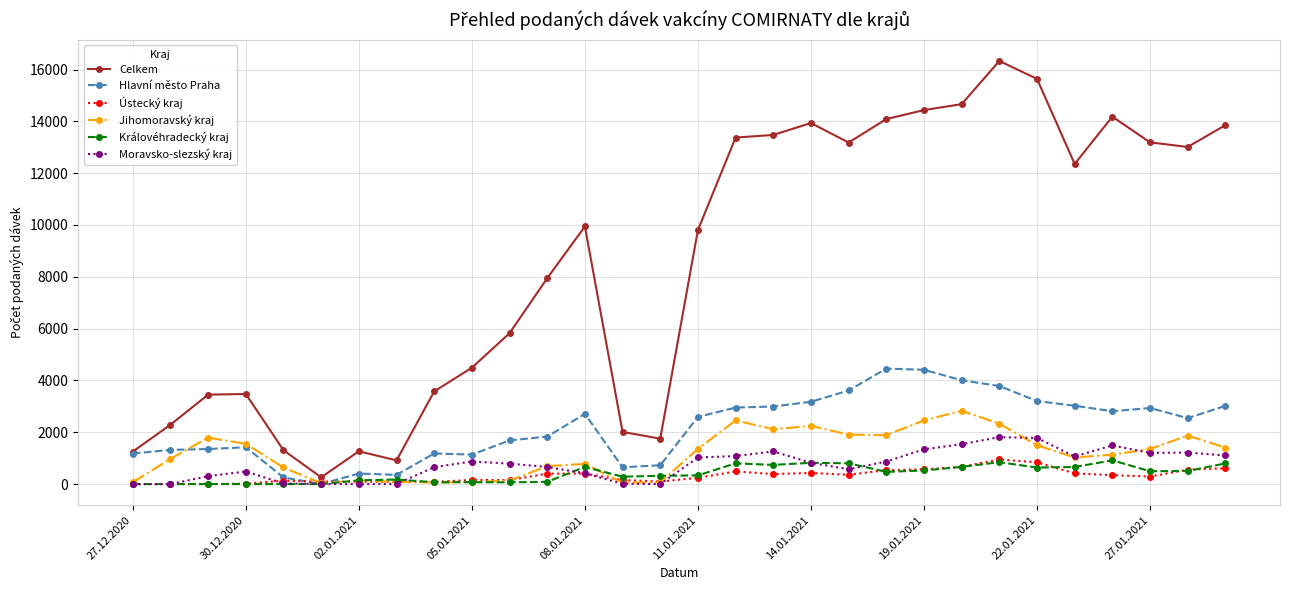

What is the maximum value shown in the chart?

16332